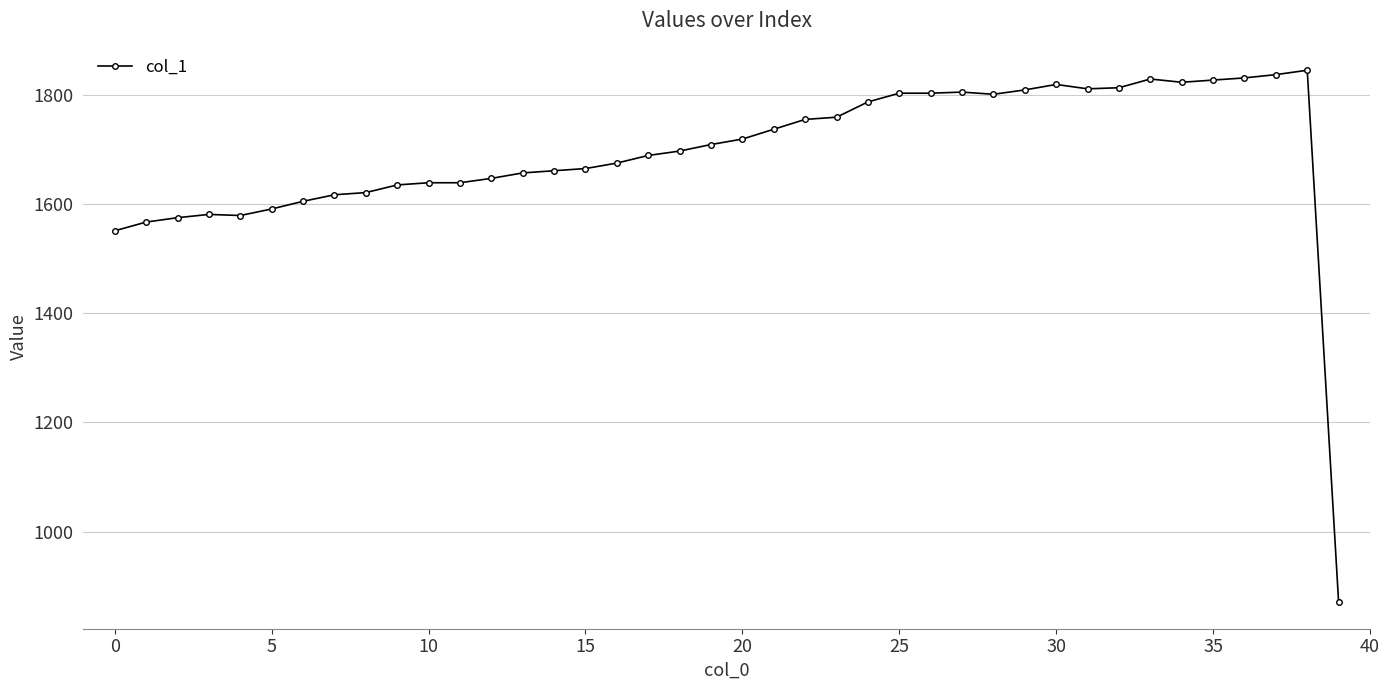

What is the sum of all values?

67684